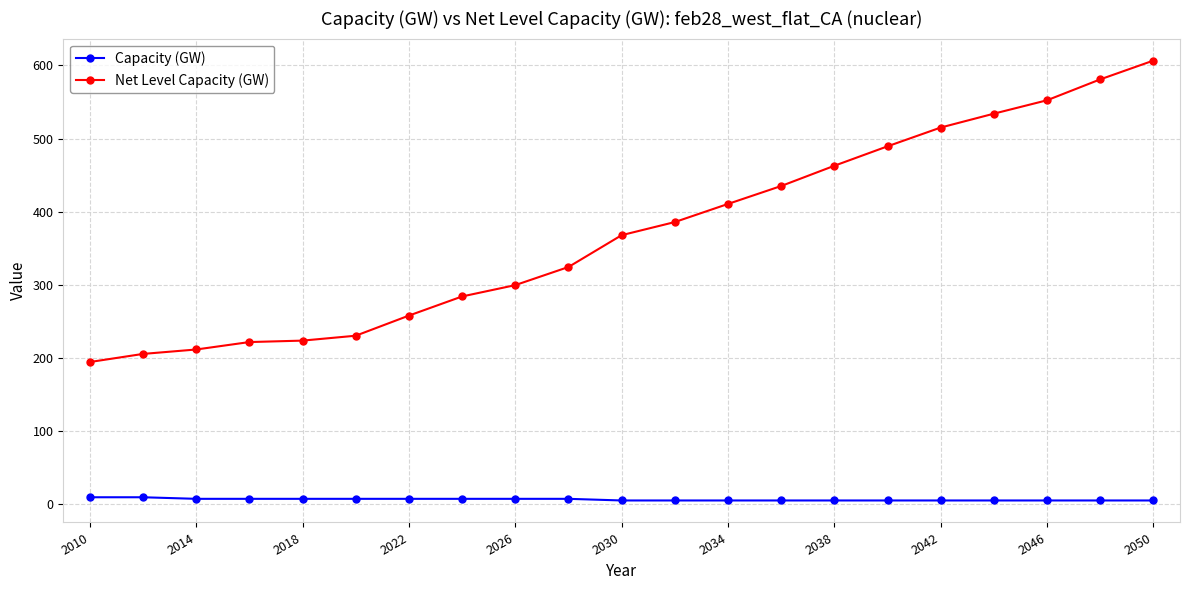

What is the lowest value of the Net Level Capacity (GW) series?

194.4